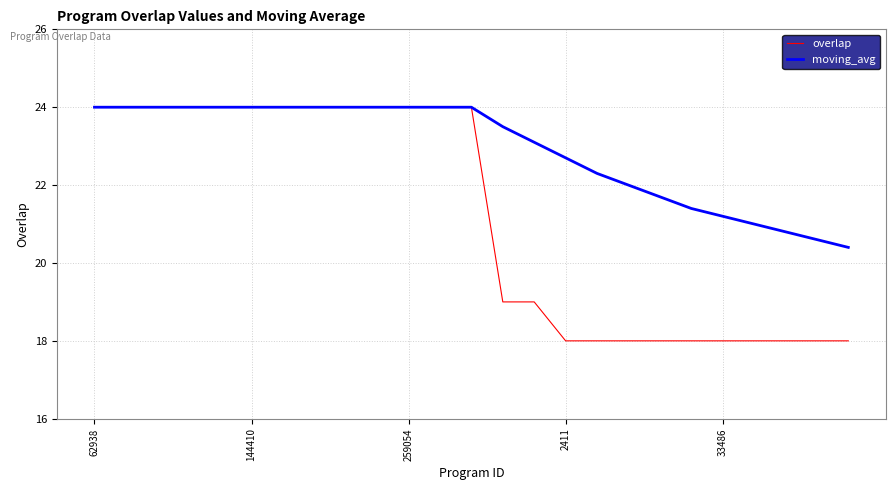

Which series has the widest spread of values?

overlap